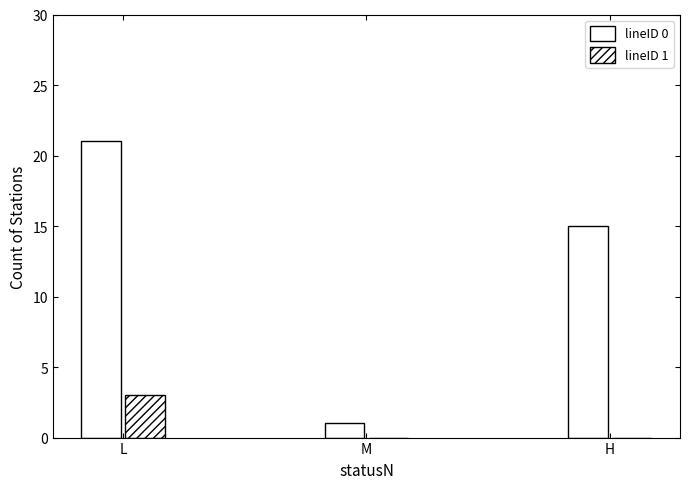

What is the maximum value for lineID 0?

21